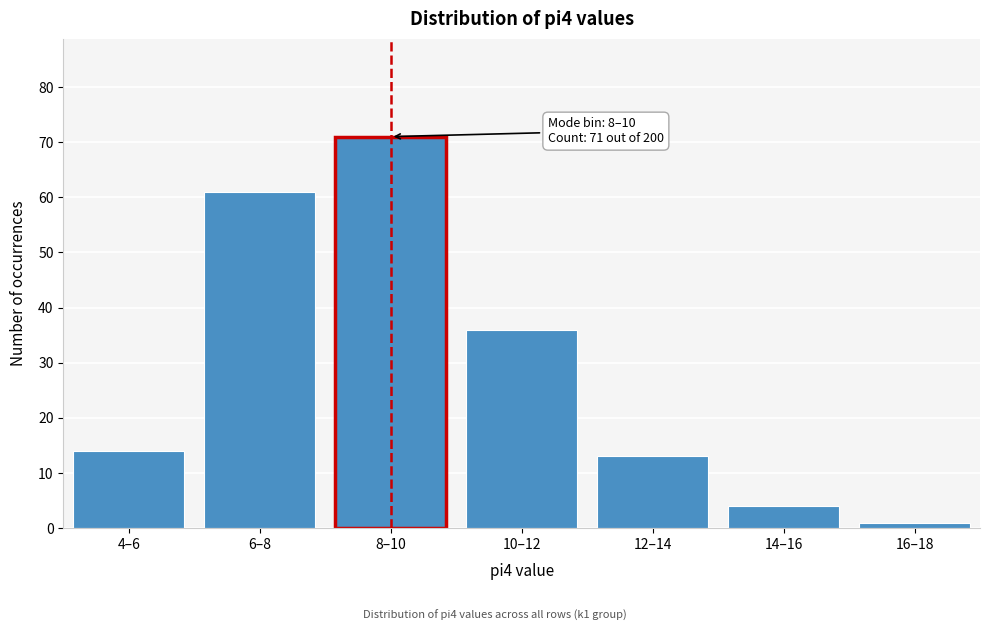

Reading left to right, list all the values displayed in this chart.

4–6=14	6–8=61	8–10=71	10–12=36	12–14=13	14–16=4	16–18=1